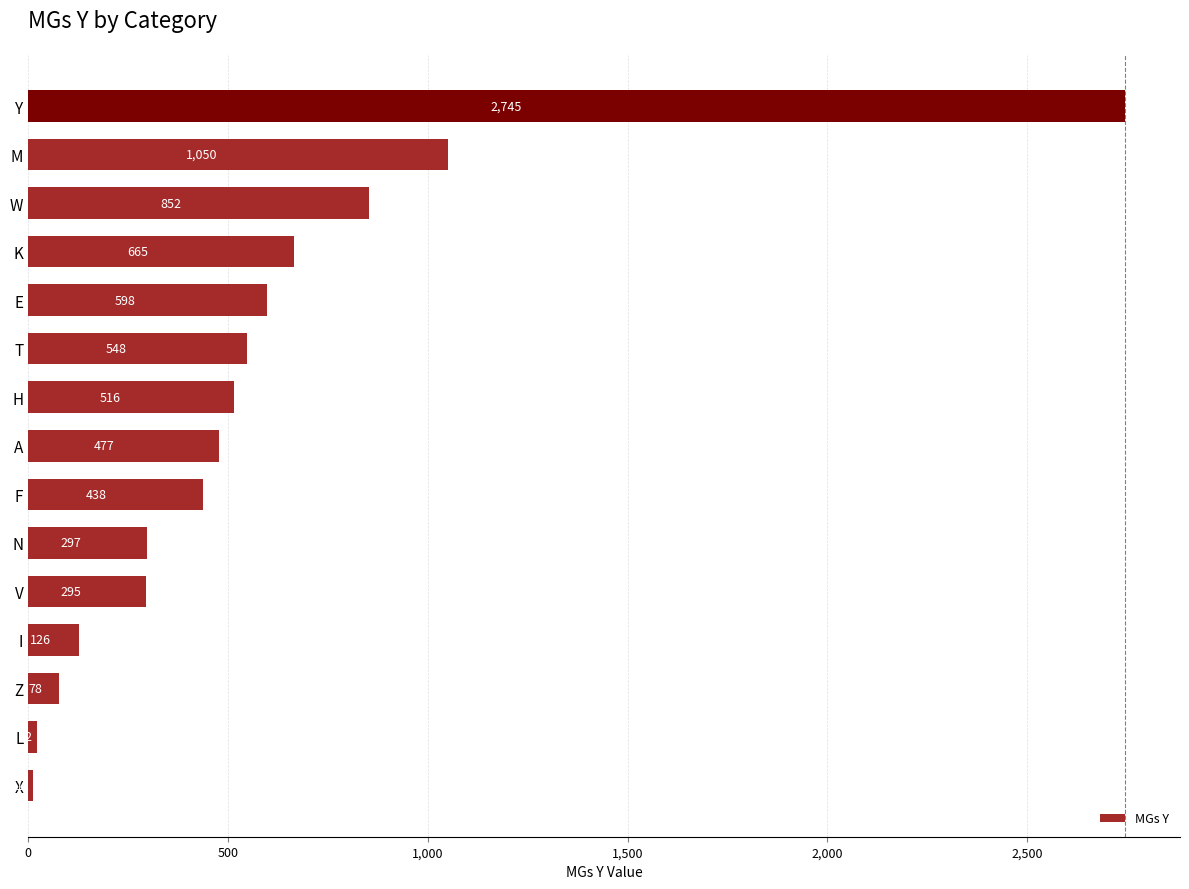

Rank the categories by value from lowest to highest.

X, L, Z, I, V, N, F, A, H, T, E, K, W, M, Y